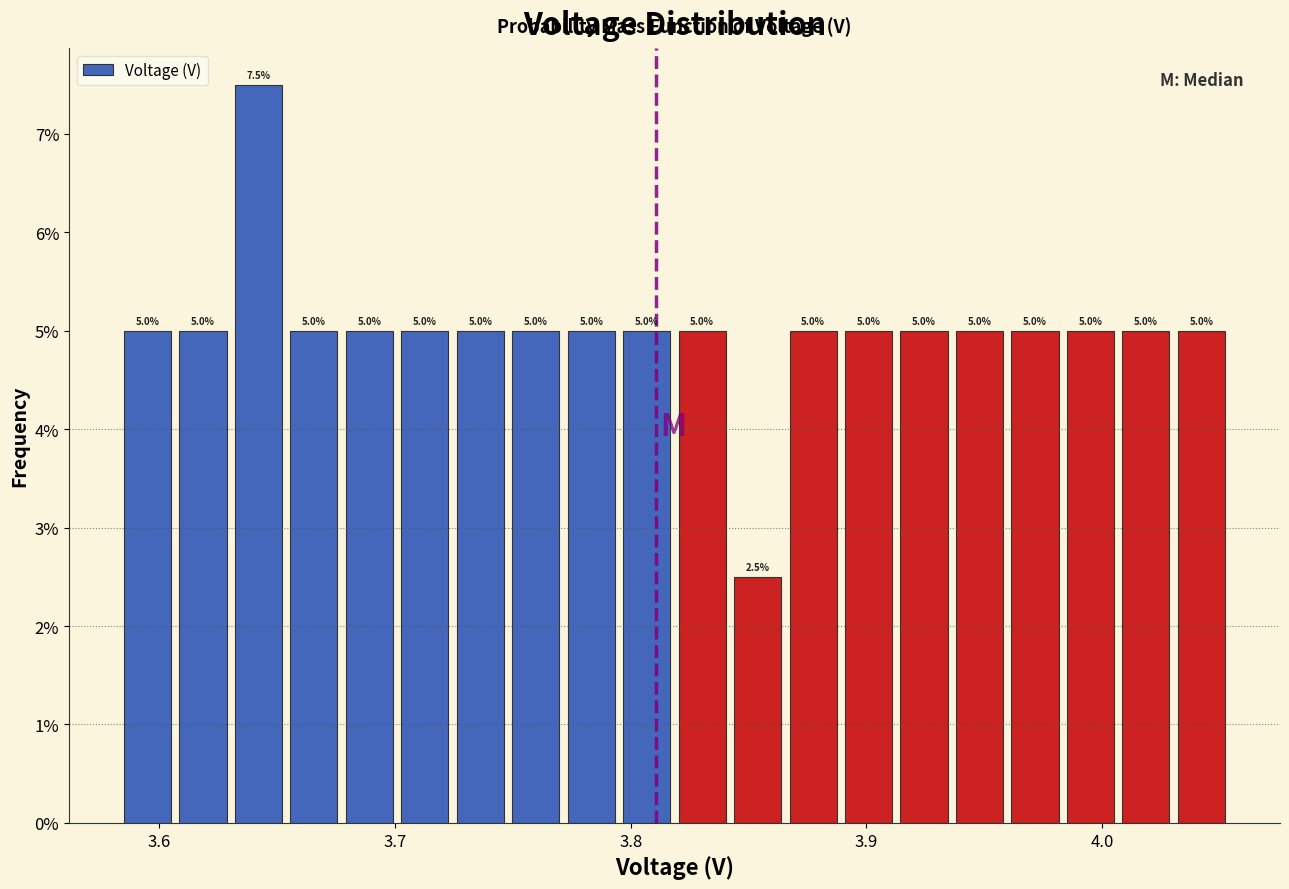

Read against the x-axis, roughly where is the centre of the tallest bar?

3.64